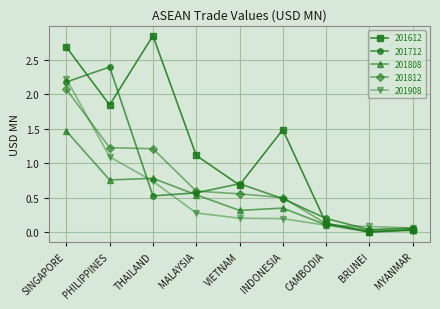

Where does the 201612 series first go above 1?

SINGAPORE